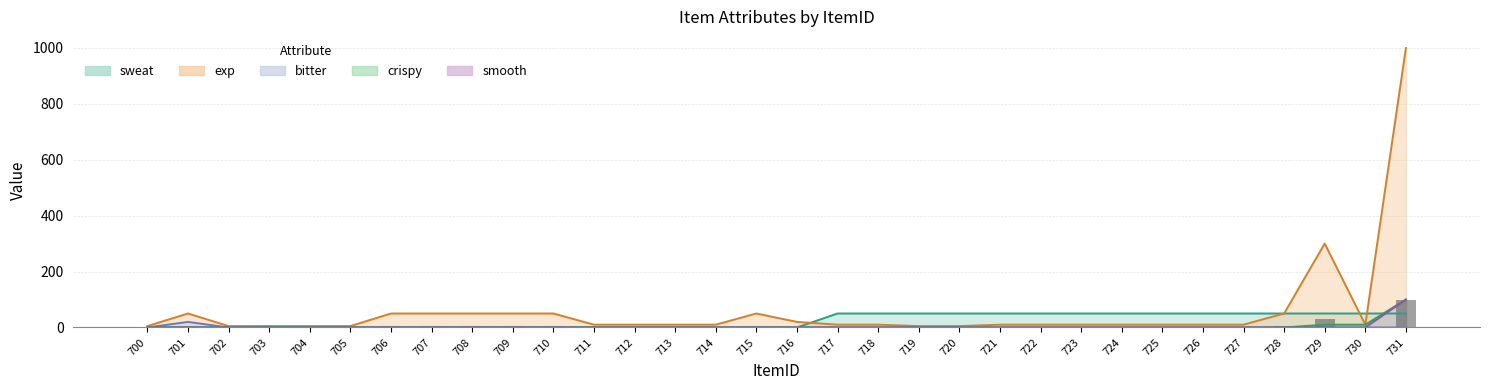

How many values in the smooth series exceed 0?

1